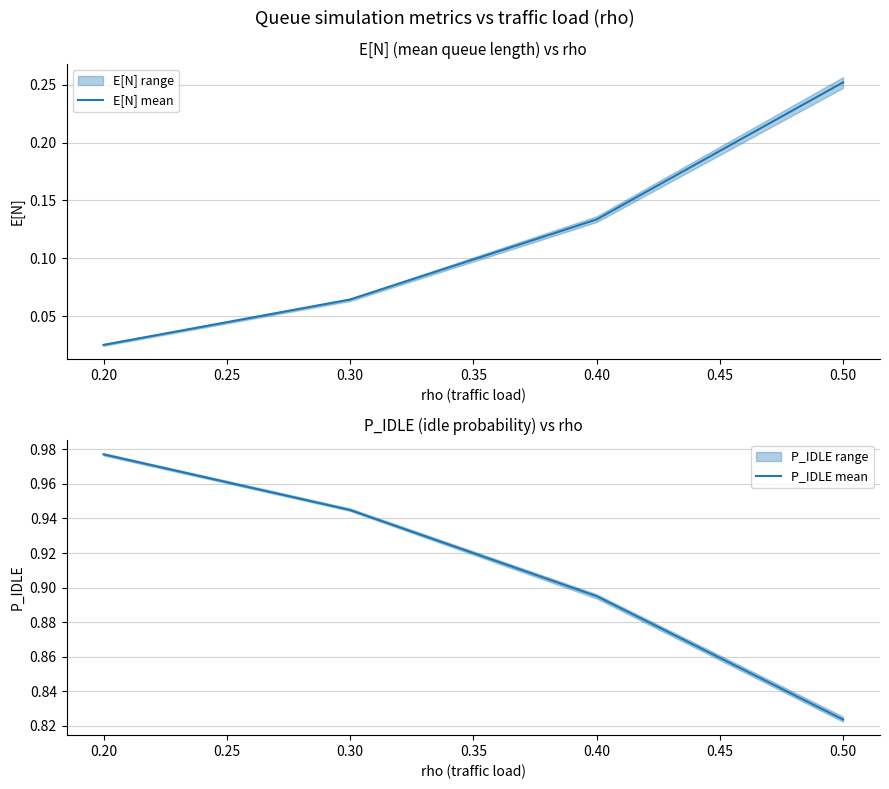

At 0.30, list the series in order from smallest to largest.

E[N] mean, P_IDLE mean